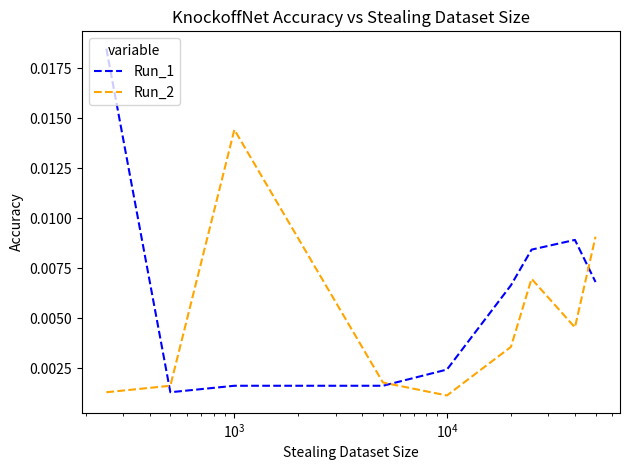

How many intersections are there between Run_1 and Run_2?

3